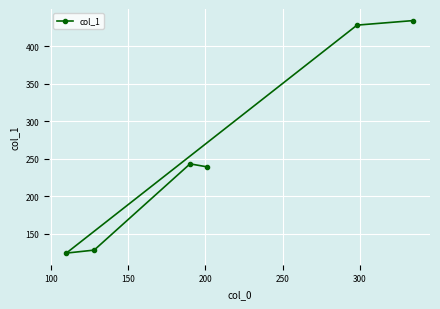

Reading left to right, what are all the values shown in this chart?

124	128	243	239	428	434